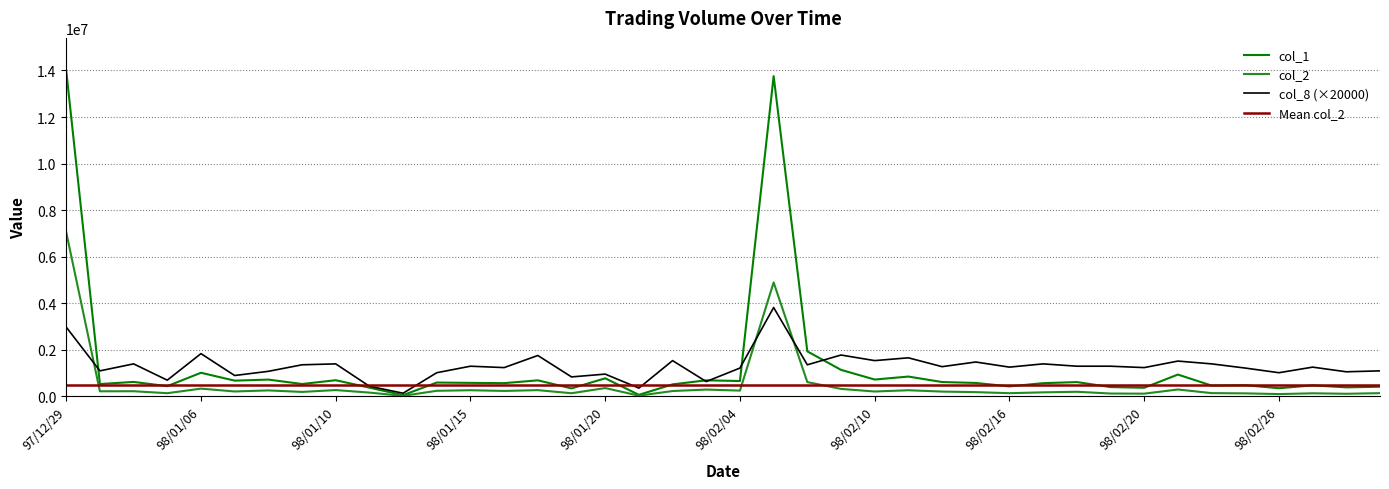

Which series ends up on top after the final intersection of col_1 and col_8?

col_8